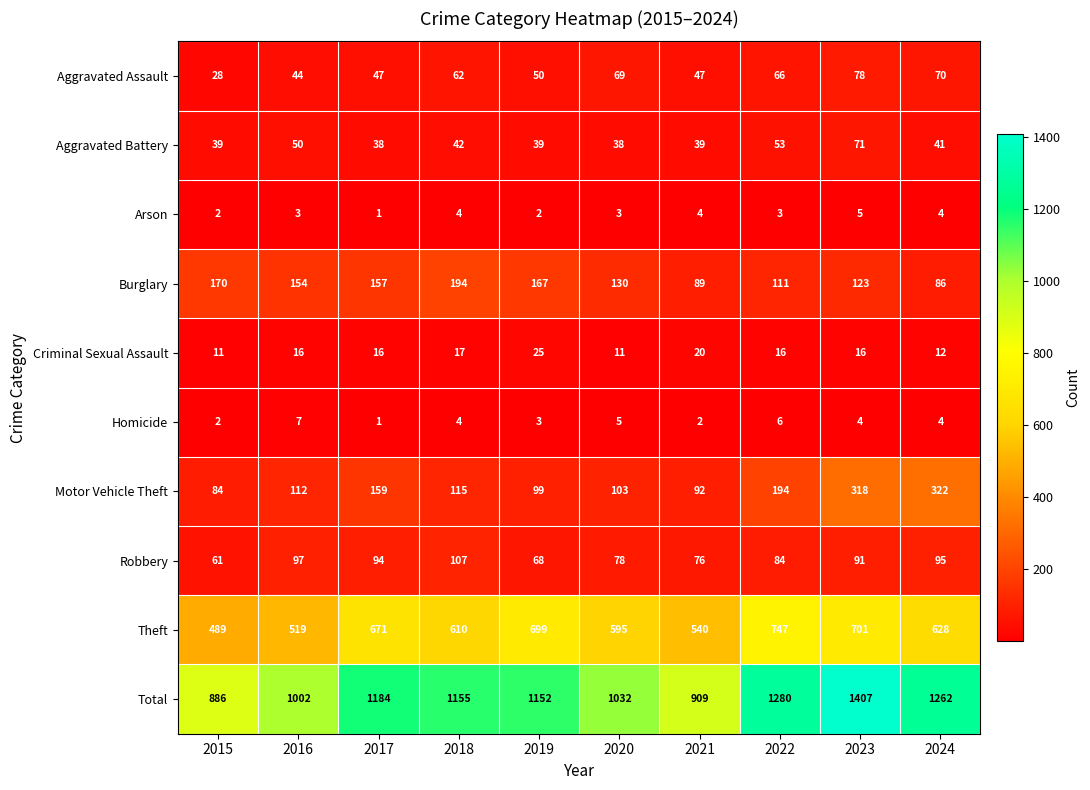

How many categories are shown in the chart?

10